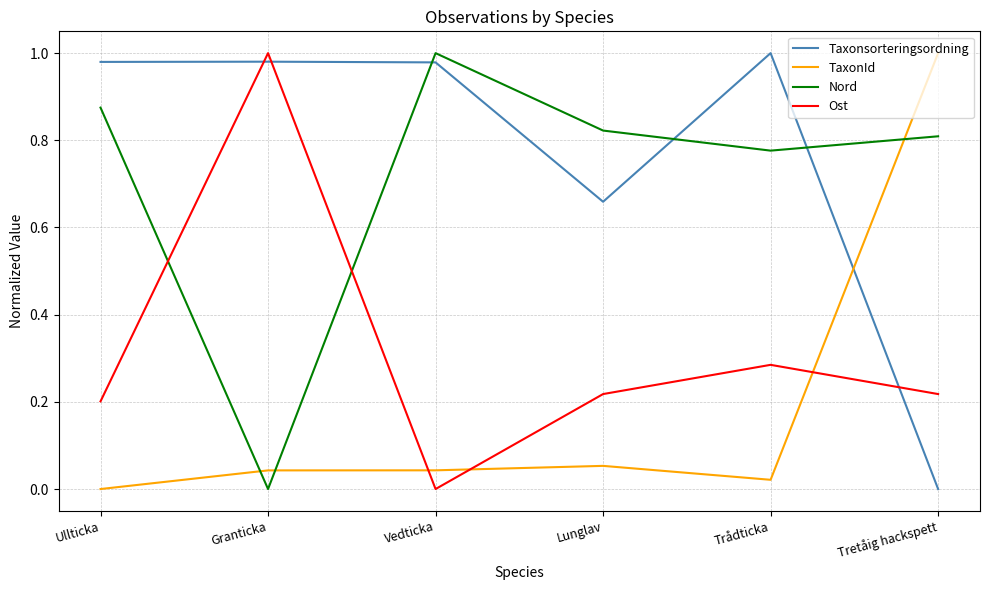

At which label is Nord closest to 0?

Granticka